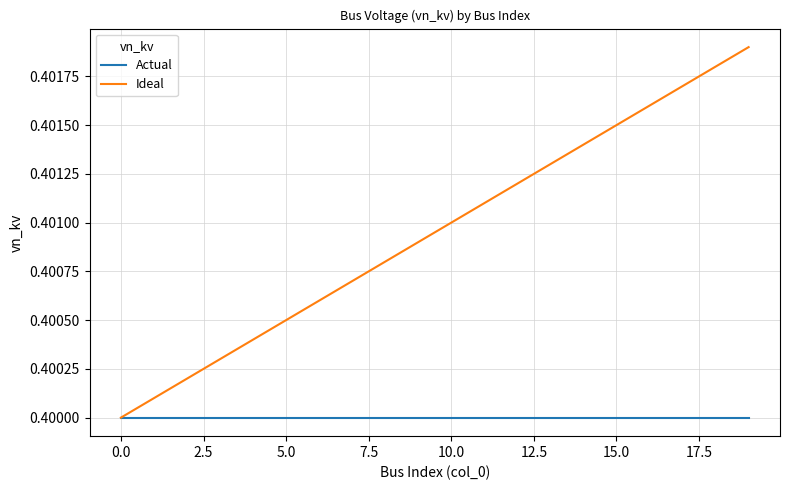

Rank the series by their maximum value, from lowest to highest.

Actual, Ideal